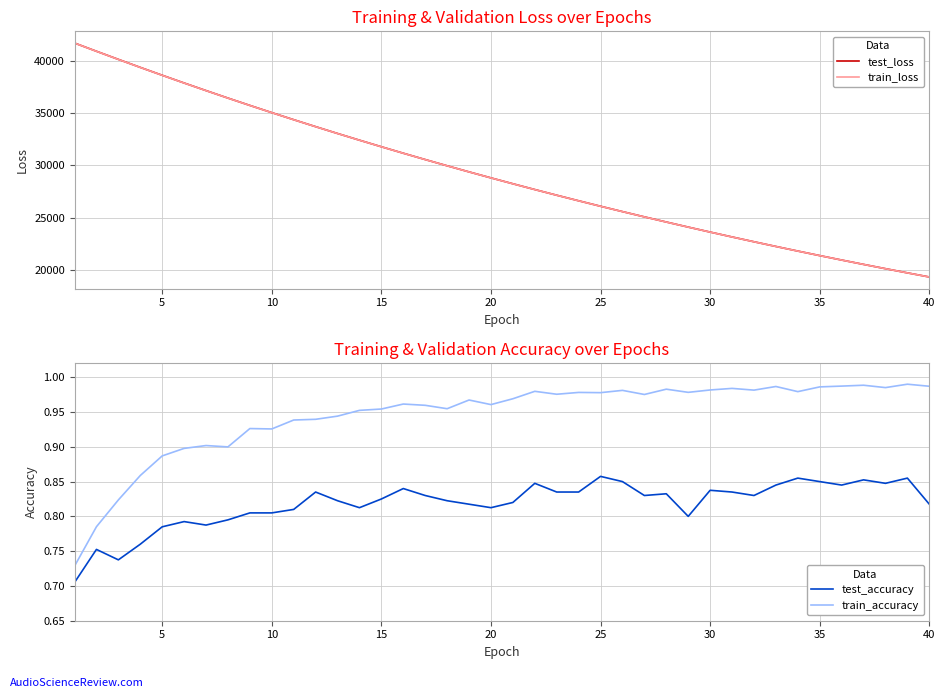

True or false: test_accuracy and train_accuracy intersect in this chart.

False